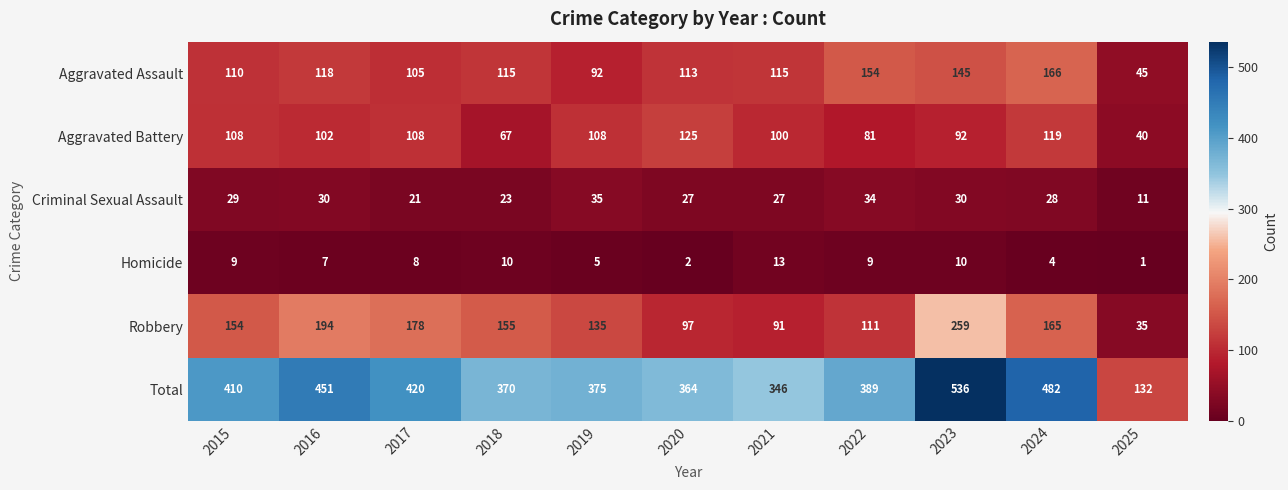

Count the number of categories in the chart.

11